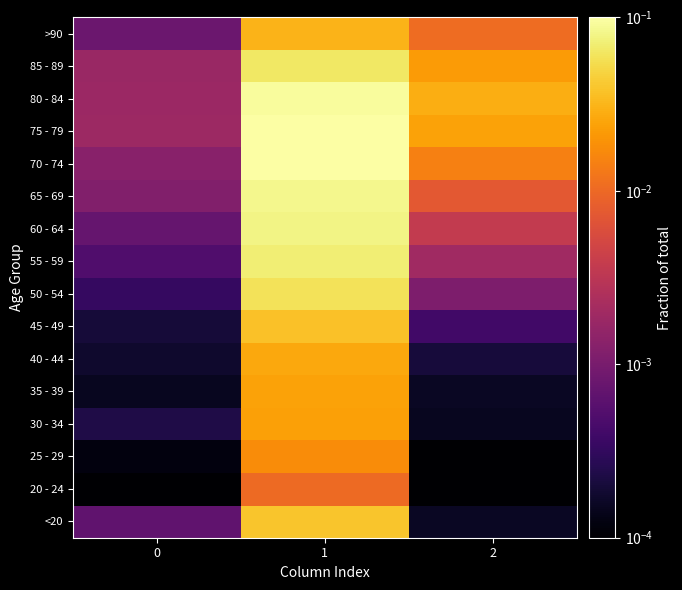

At 1, list the series in order from largest to smallest.

75 - 79, 70 - 74, 80 - 84, 65 - 69, 60 - 64, 55 - 59, 85 - 89, 50 - 54, <20, 45 - 49, >90, 40 - 44, 35 - 39, 30 - 34, 25 - 29, 20 - 24